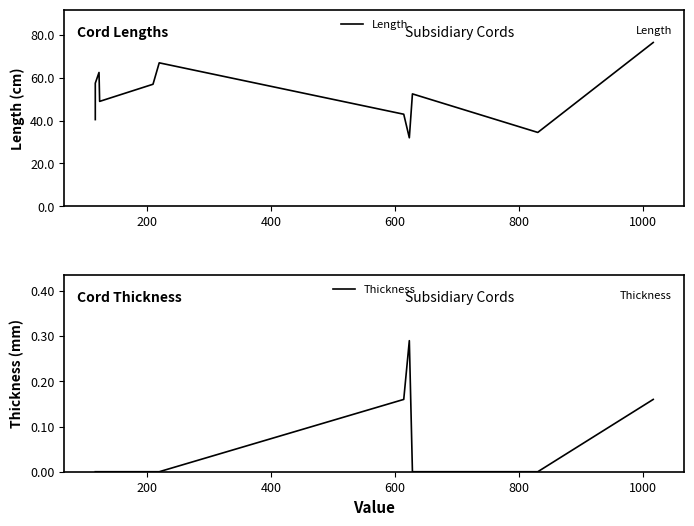

How many values in the Length series exceed 52?

6